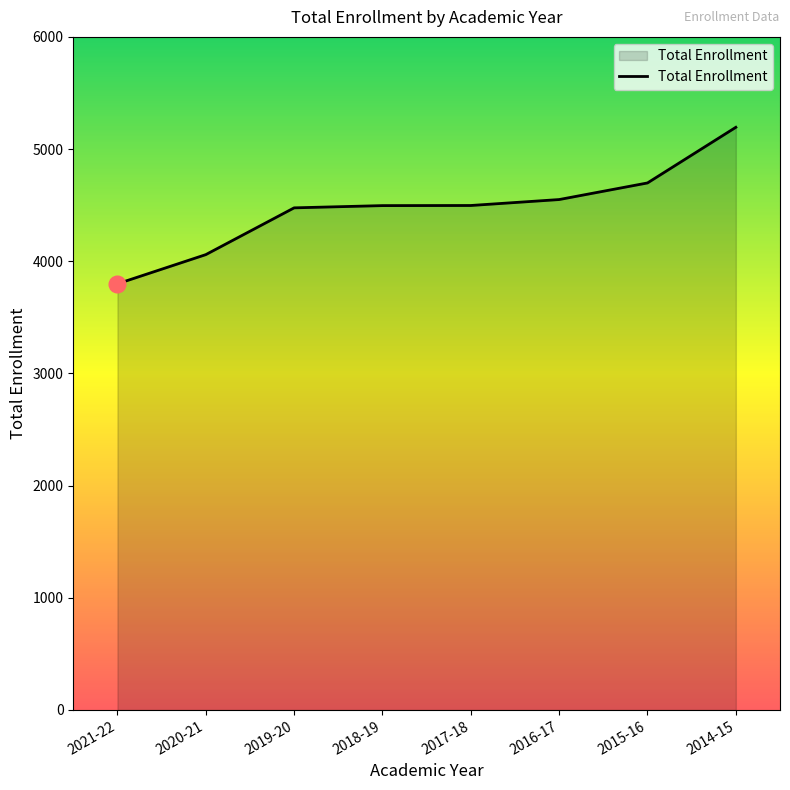

How many series are shown in this chart?

1